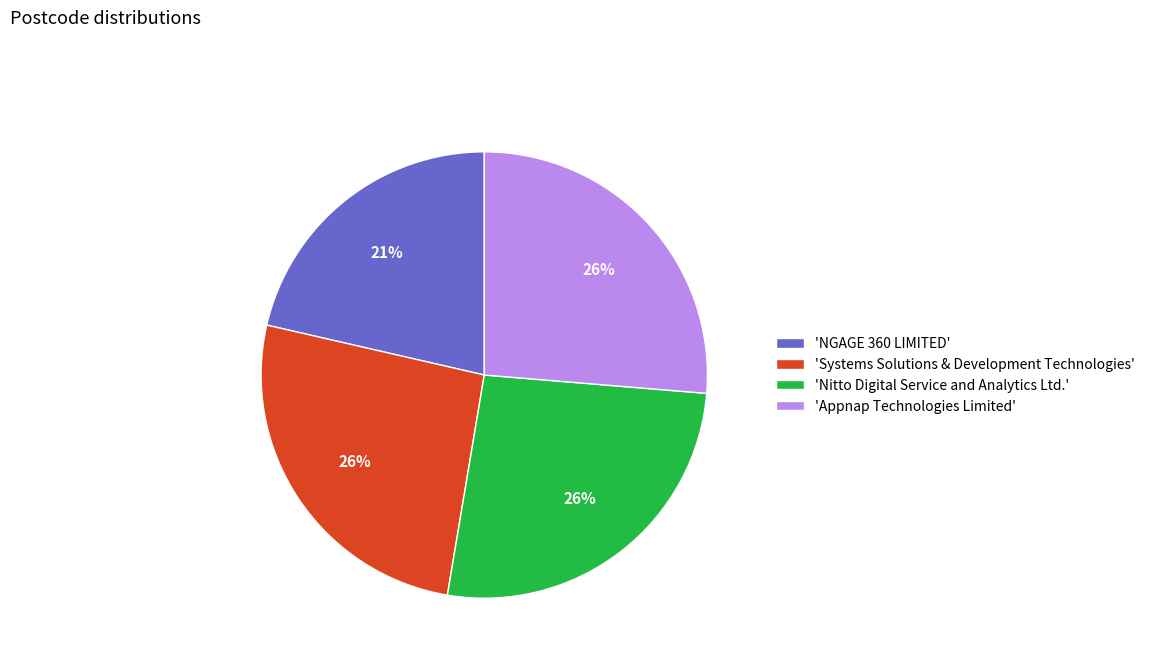

Approximately how many times larger is the value at 'Nitto Digital Service and Analytics Ltd.' compared to 'NGAGE 360 LIMITED'?

1.2